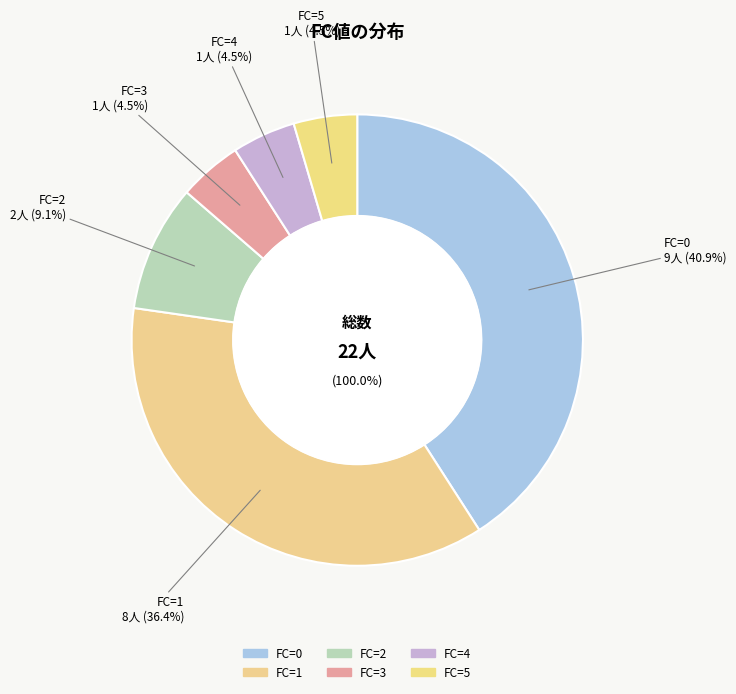

Count the number of slices in the pie.

6